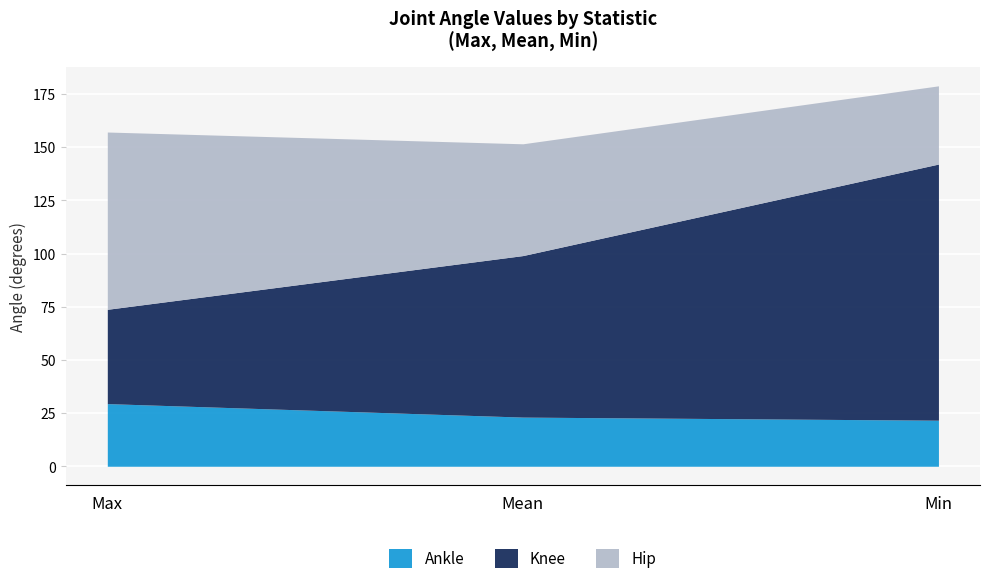

At which label does Hip reach its minimum?

Min